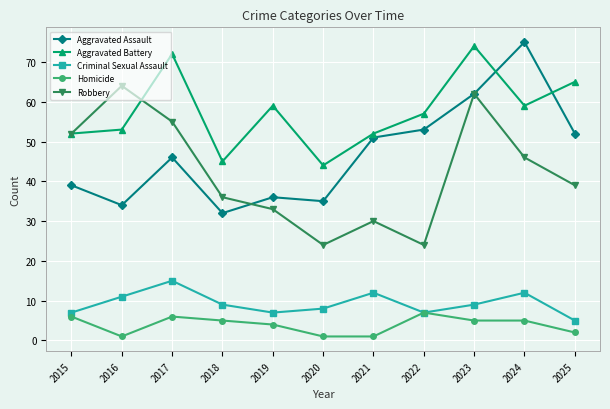

How many lines are shown in the chart?

5